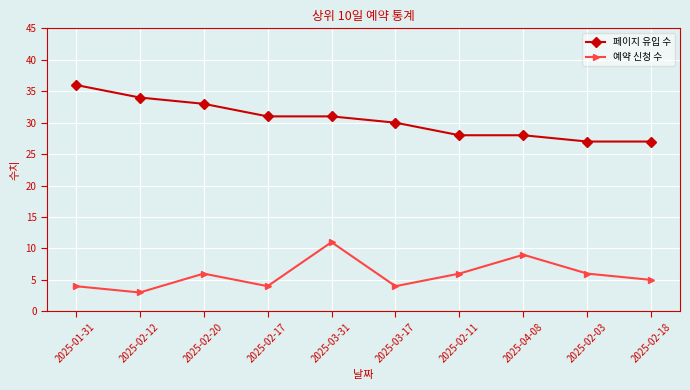

What is the sum of the 예약 신청 수 values at 2025-01-31 and 2025-02-12?

7